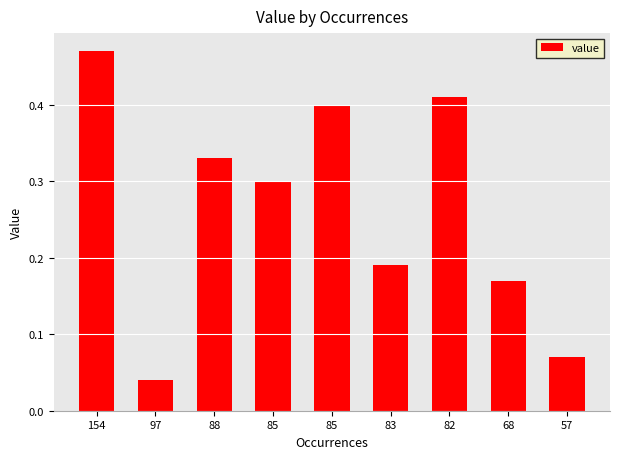

Are the bars grouped side by side (vs. stacked)?

No